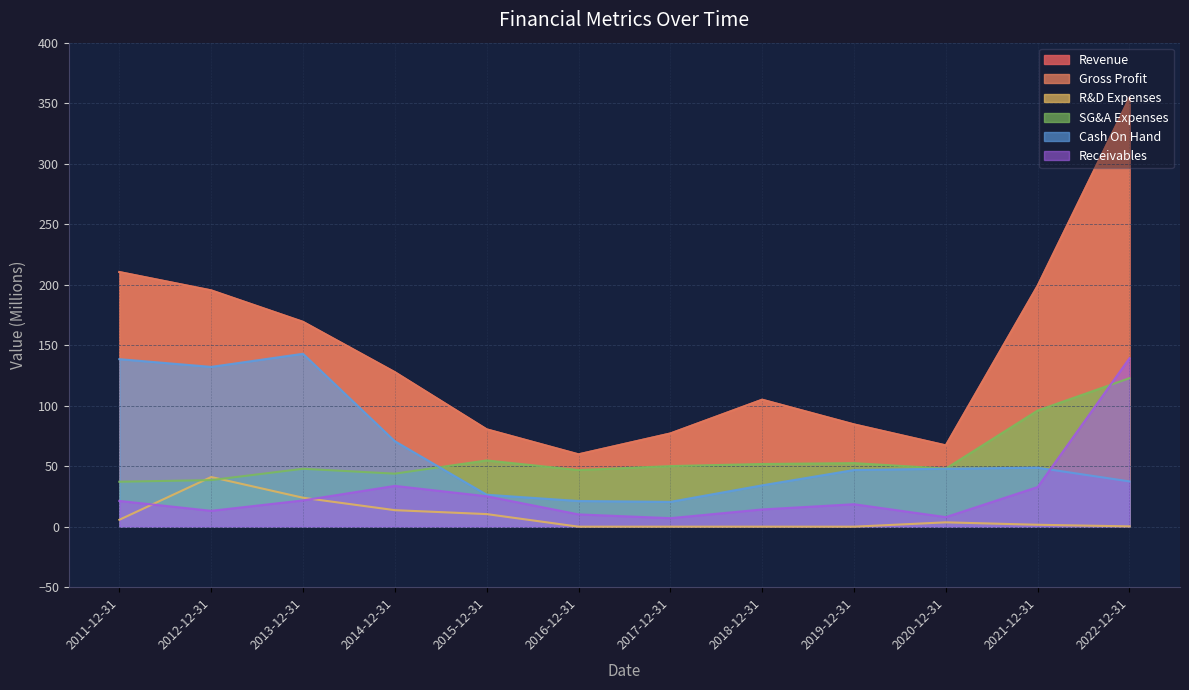

How many lines are shown in the chart?

6